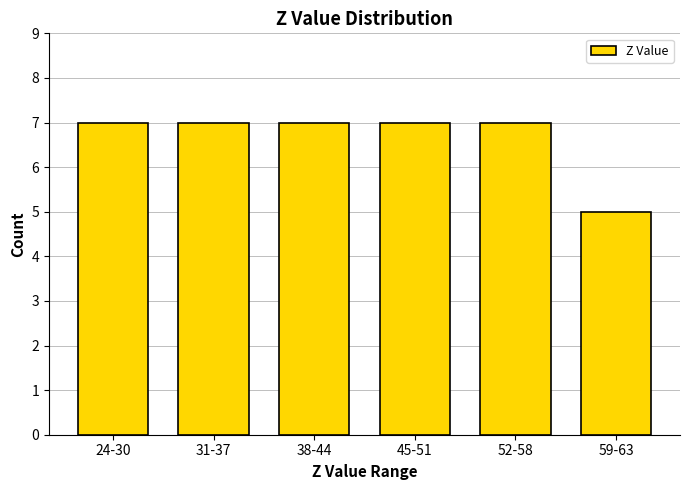

Reading right to left, list all the values displayed in this chart.

5	7	7	7	7	7